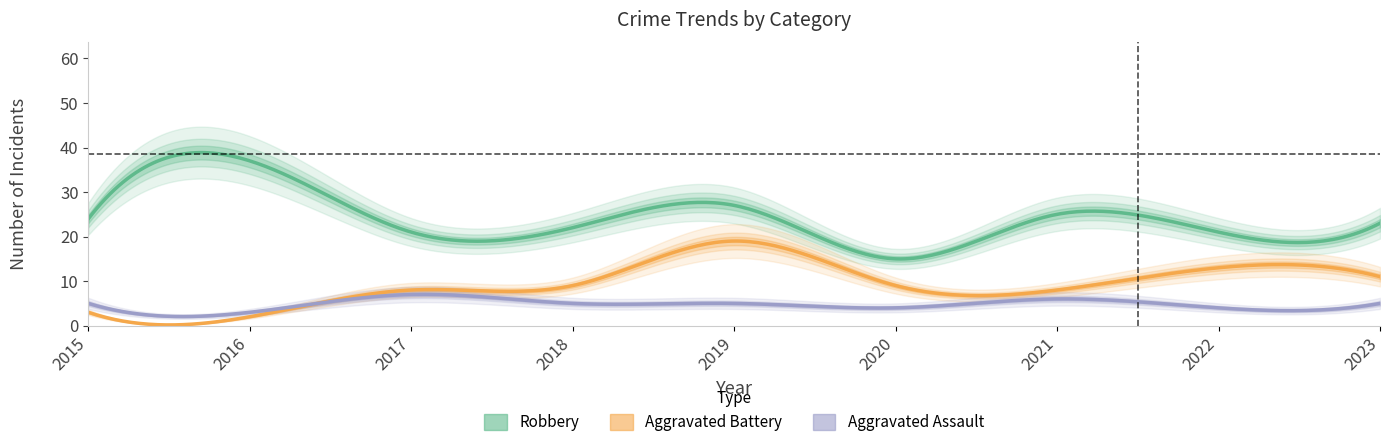

What is the difference between the maximum and minimum values in the Aggravated Battery series?

17